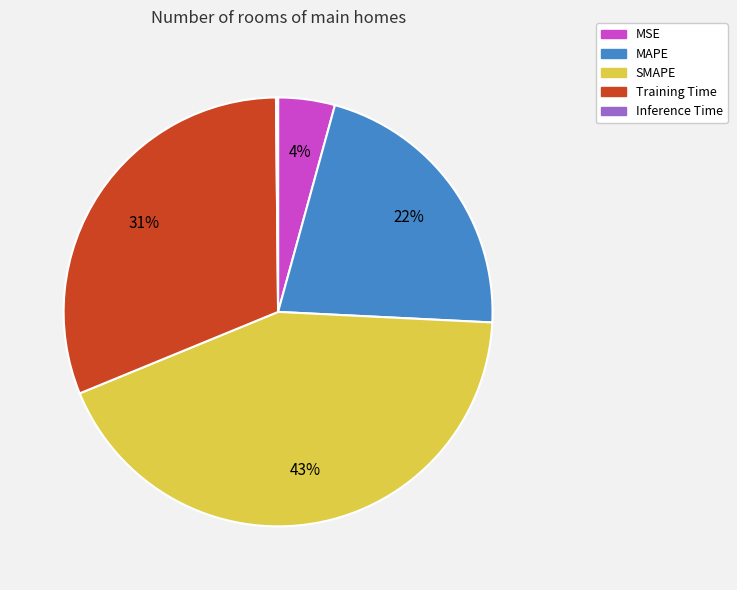

What is the largest slice in the pie chart?

SMAPE